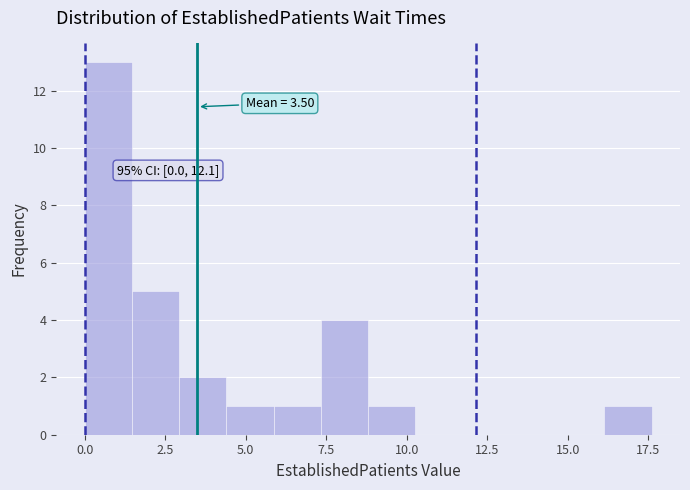

Around what value on the x-axis is the tallest bar? Give the approximate position of its centre, as read against the axis.

0.5